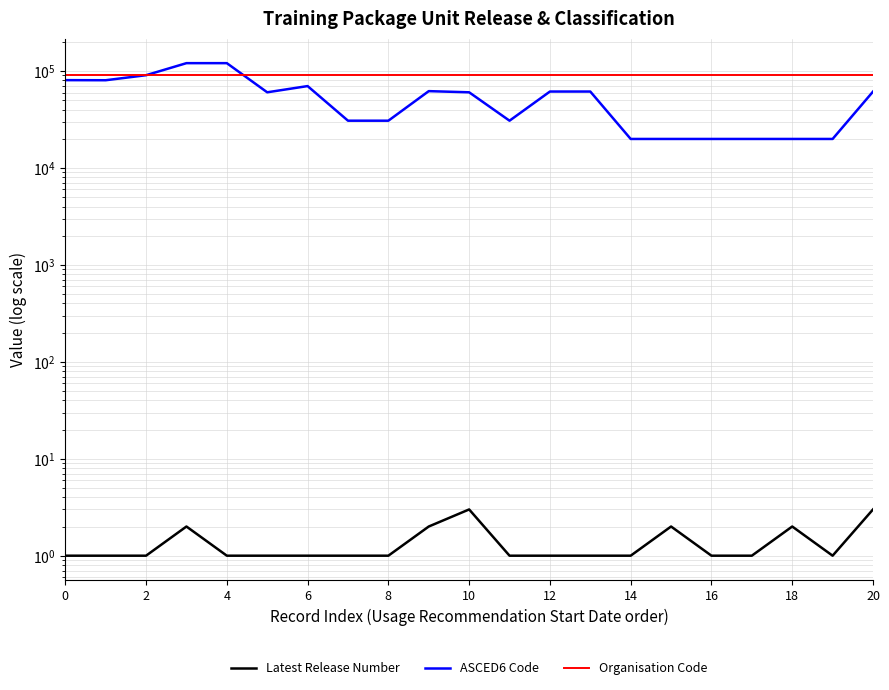

What is the sum of all Latest Release Number values?

29